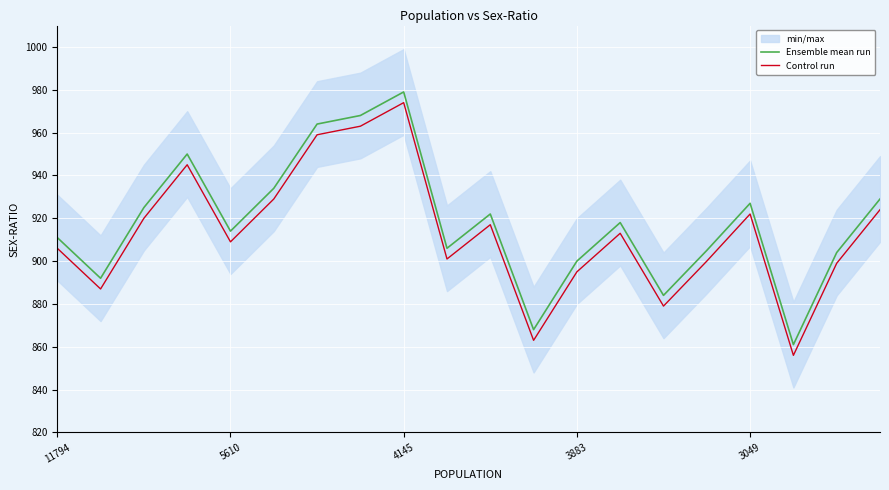

Is it true that Ensemble mean run equals 511 at 3883?

False